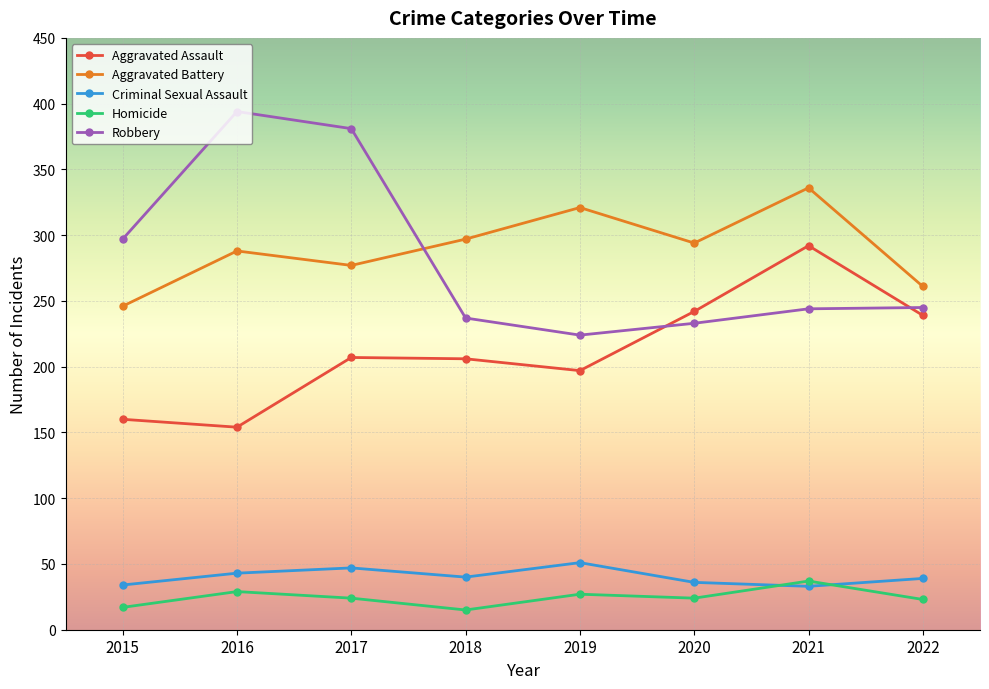

What is the maximum value shown in the chart?

394